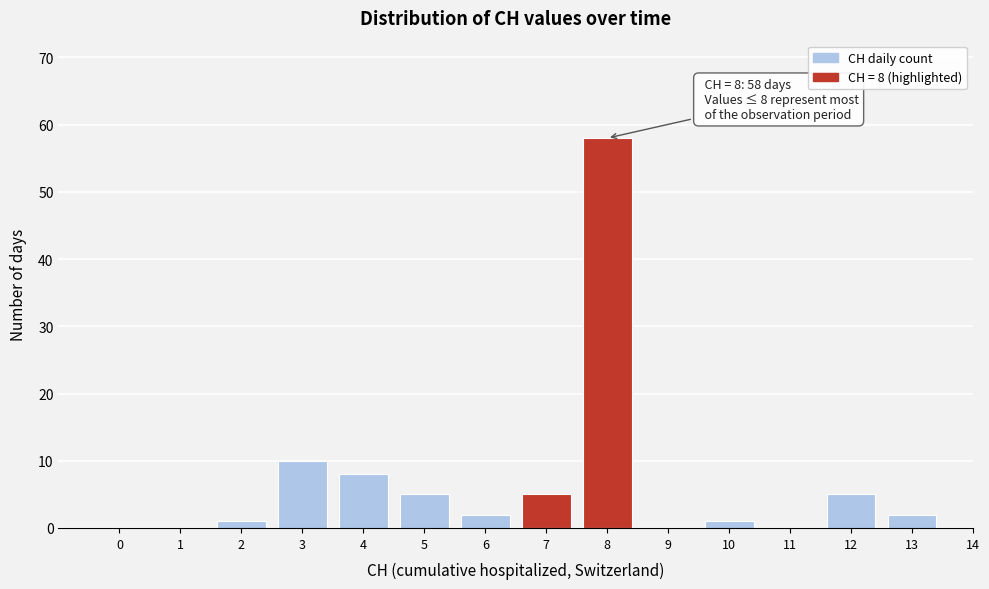

Reading right to left, what are all the values shown in this chart?

14=0	13=2	12=5	11=0	10=1	9=0	8=58	7=5	6=2	5=5	4=8	3=10	2=1	1=0	0=0